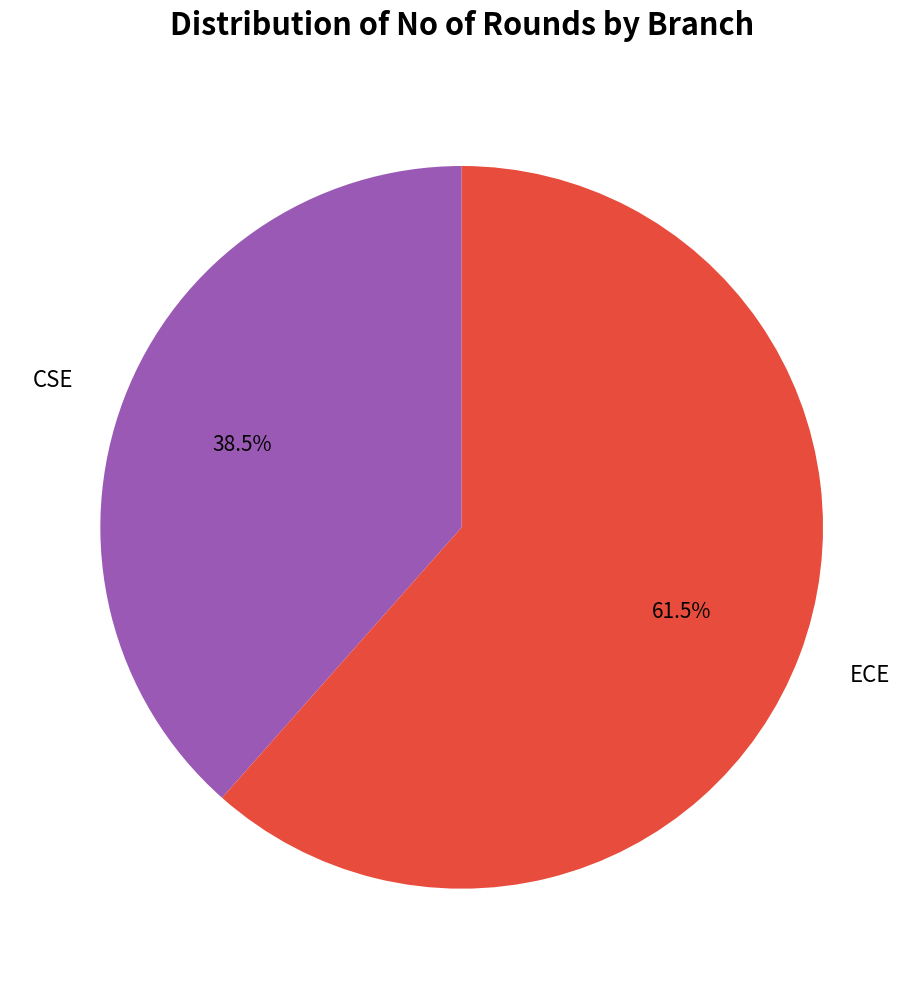

Do CSE and ECE together represent more than half of the pie?

Yes